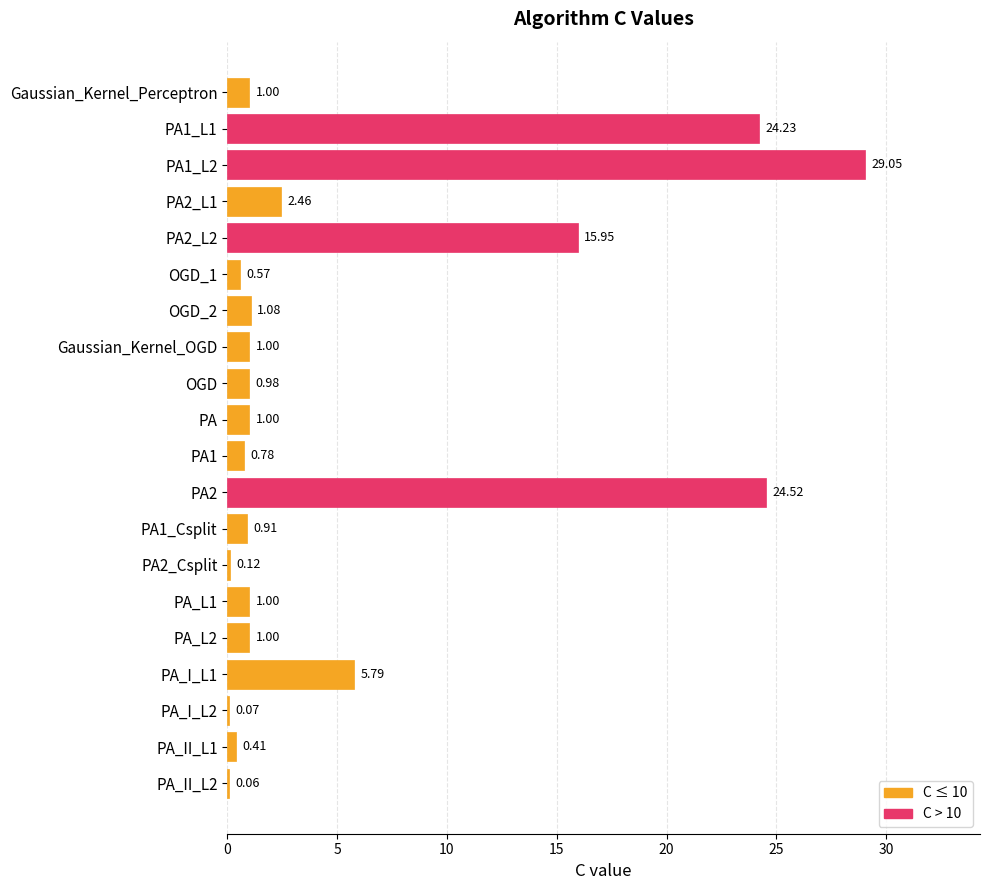

Between PA_II_L1 and OGD, which is larger?

OGD